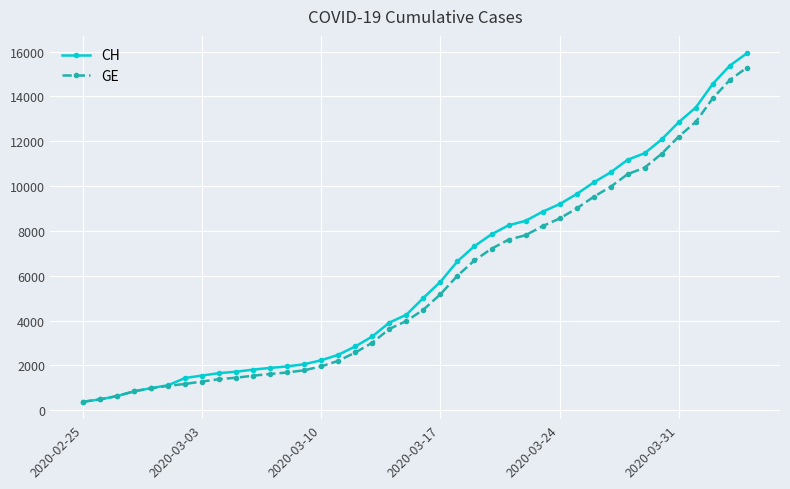

What is the value of the GE point at the 28th from the left?

8213